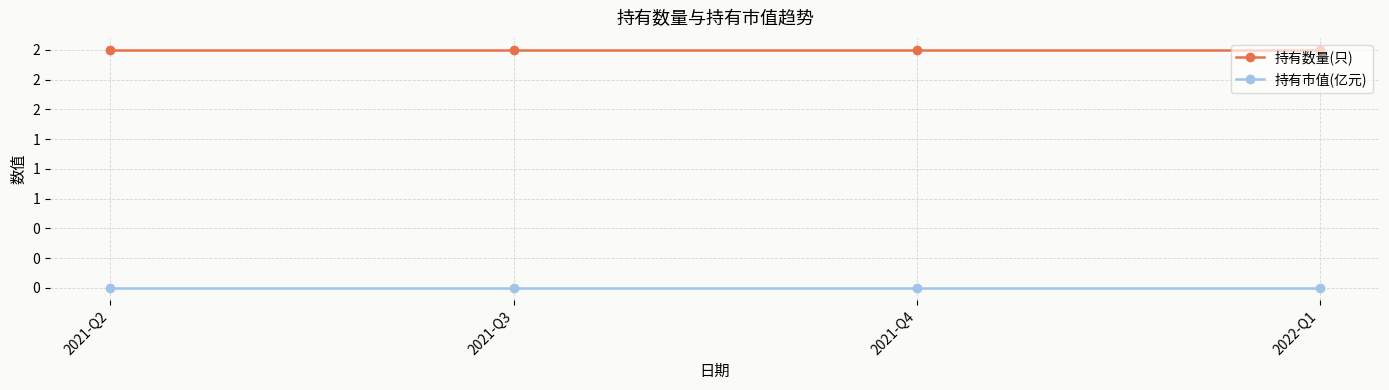

Reading left to right, transcribe all the data shown in this chart.

持有数量(只): 2021-Q2=2	2021-Q3=2	2021-Q4=2	2022-Q1=2
持有市值(亿元): 2021-Q2=0	2021-Q3=0	2021-Q4=0	2022-Q1=0